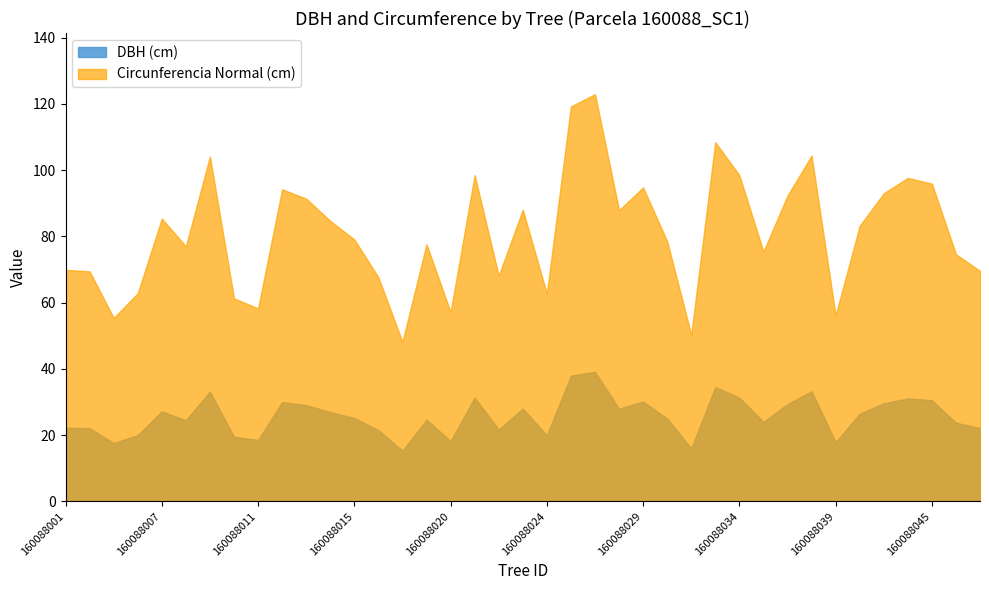

What is the sum of all circunferencia_normal values?

3163.0